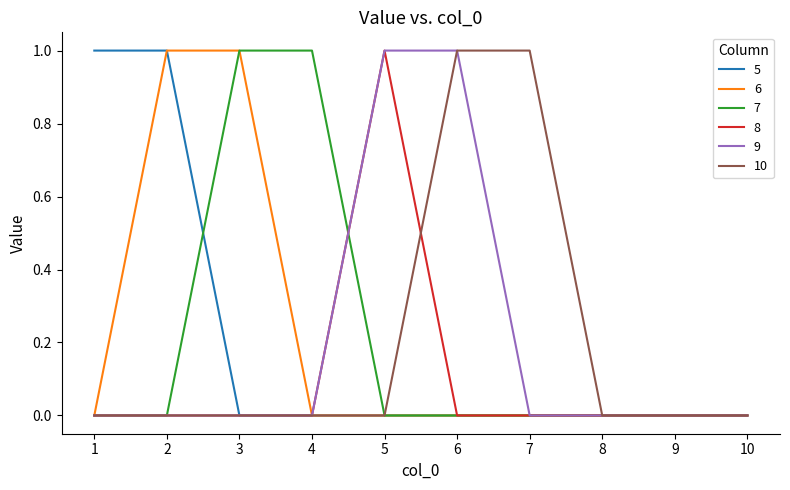

The 10 series shows 1 at 6. True or false?

True